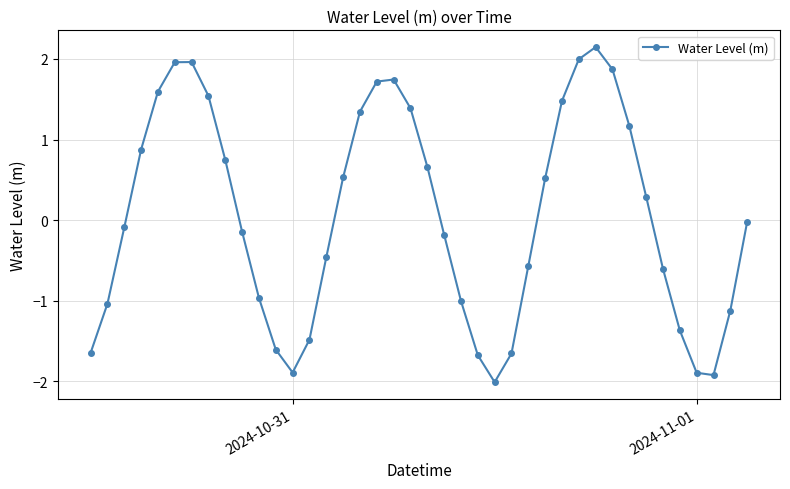

Is this an area chart (filled region under the line)?

No